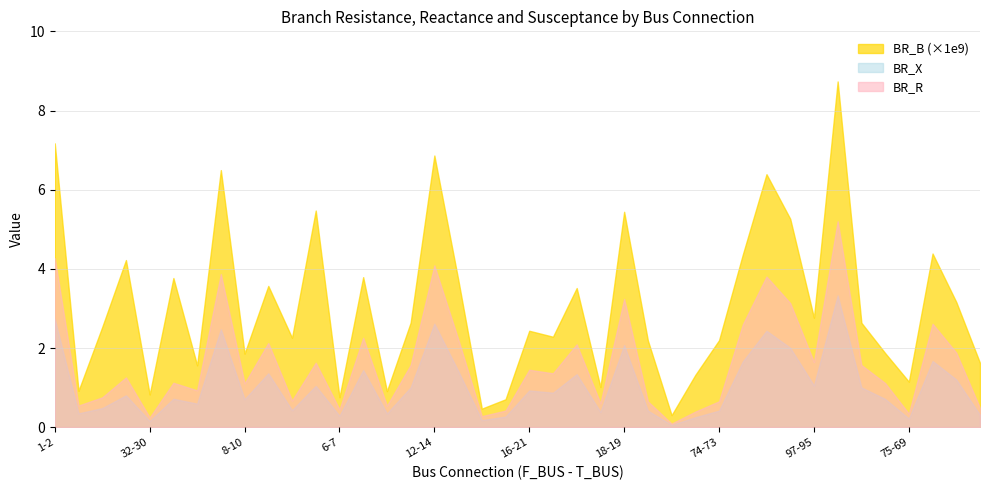

In BR_B, how many points are higher than both neighbors (excluding endpoints)?

13